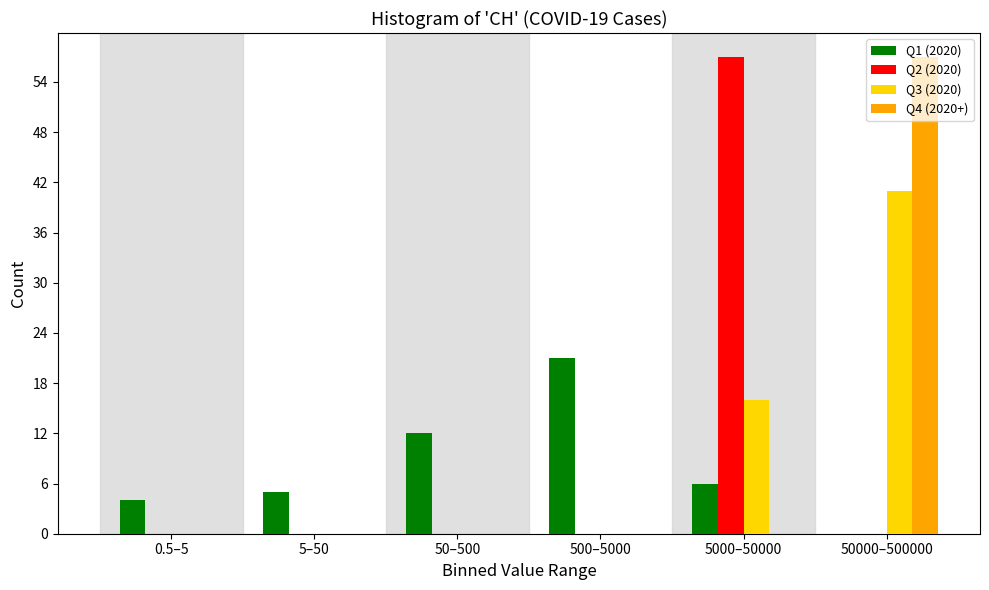

What is the total value across all series at 5000–50000?

79